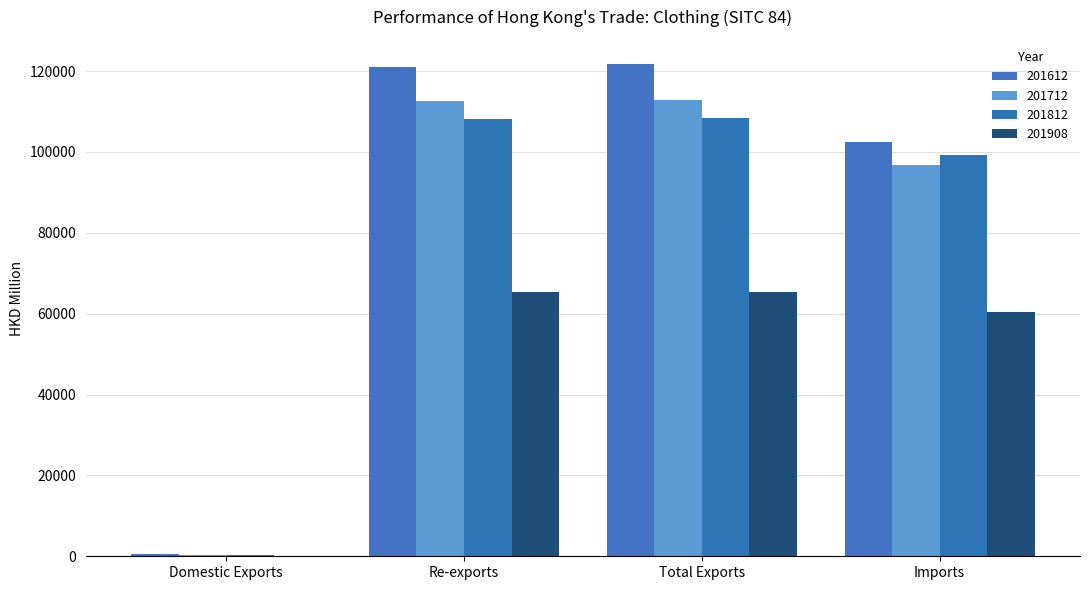

What position from the right is Total Exports?

2